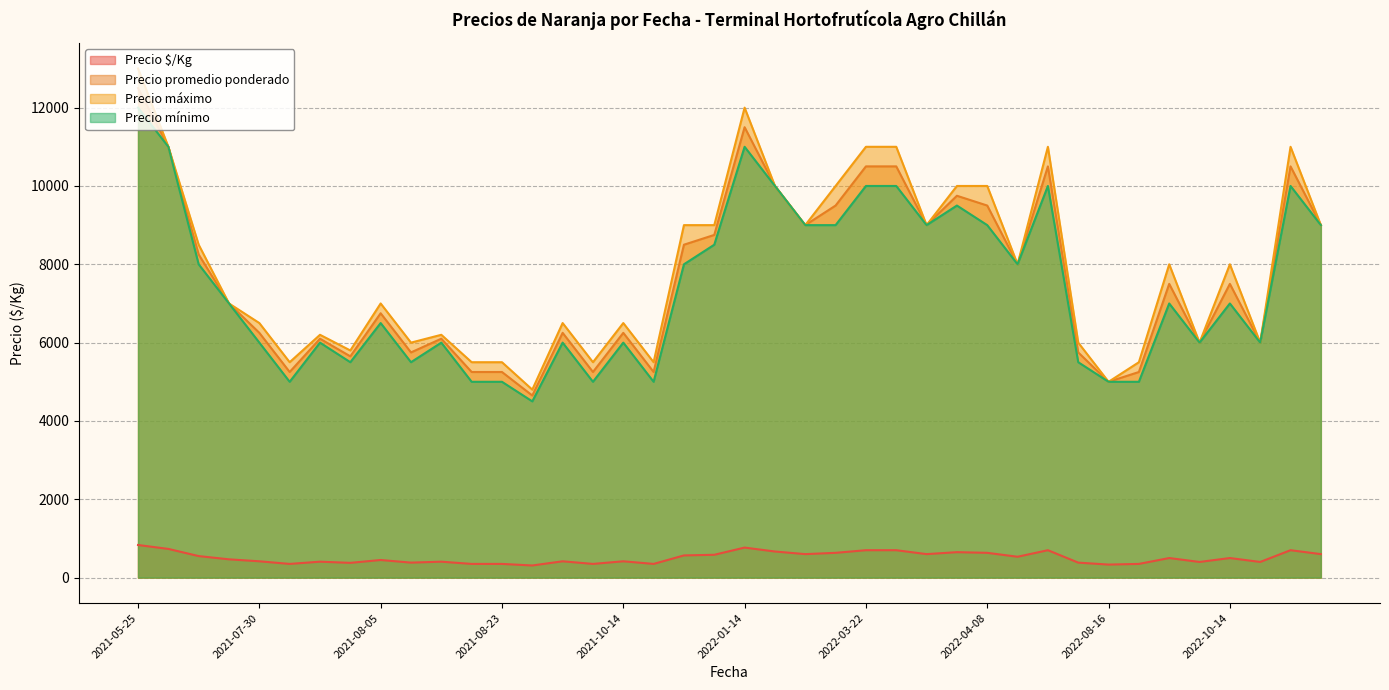

True or false: Precio $/Kg and Precio promedio ponderado cross at least once.

False